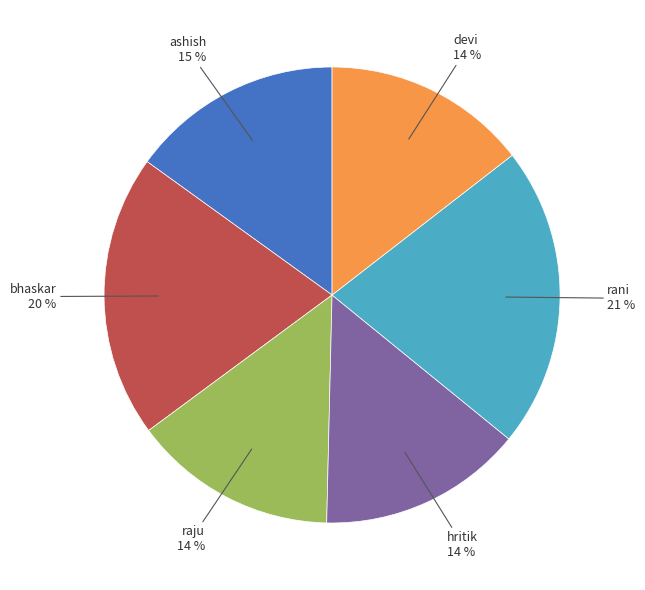

Which category has the biggest portion of the pie?

rani